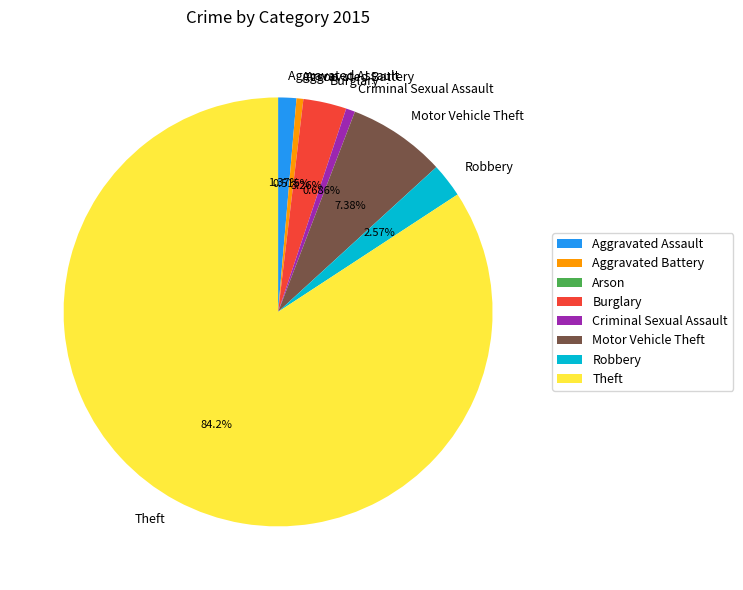

To the nearest percent, what is the combined percentage of Theft and Criminal Sexual Assault?

85%